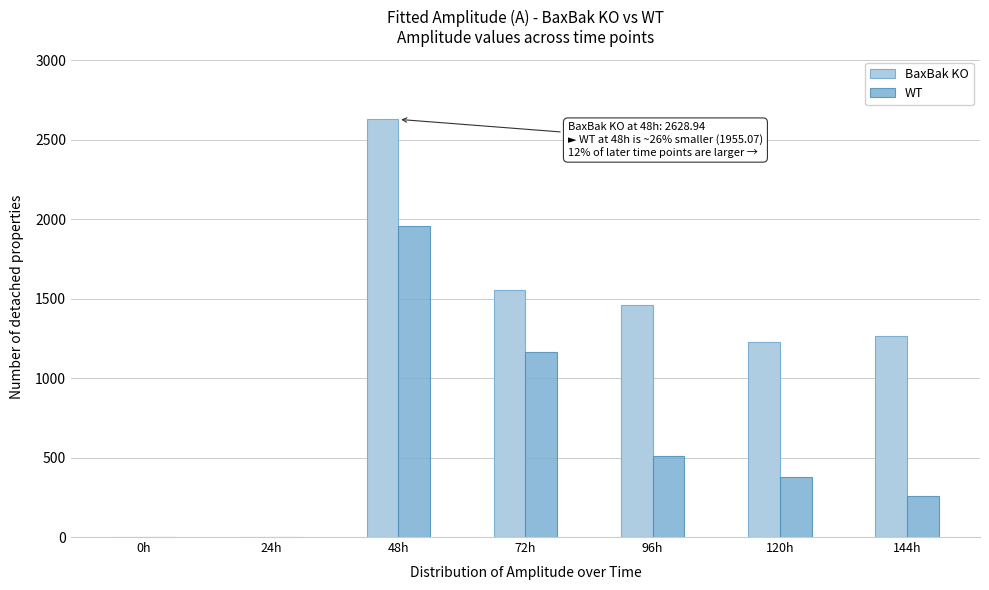

Reading left to right, extract all data points from this chart.

BaxBak KO: 0h=0.0	24h=0.0	48h=2628.9	72h=1557.6	96h=1461.3	120h=1230.5	144h=1266.6
WT: 0h=0.0	24h=0.0	48h=1955.1	72h=1164.9	96h=512.0	120h=377.1	144h=259.0